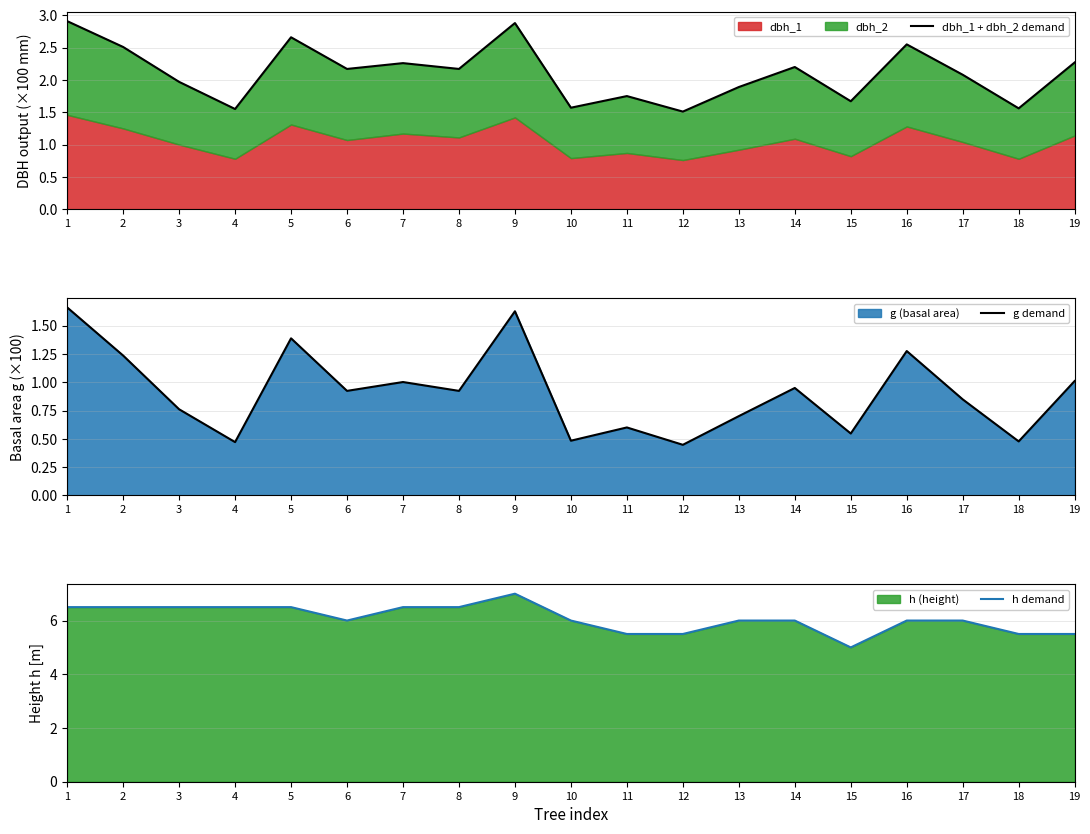

At which category does the chart reach its peak across all series?

9